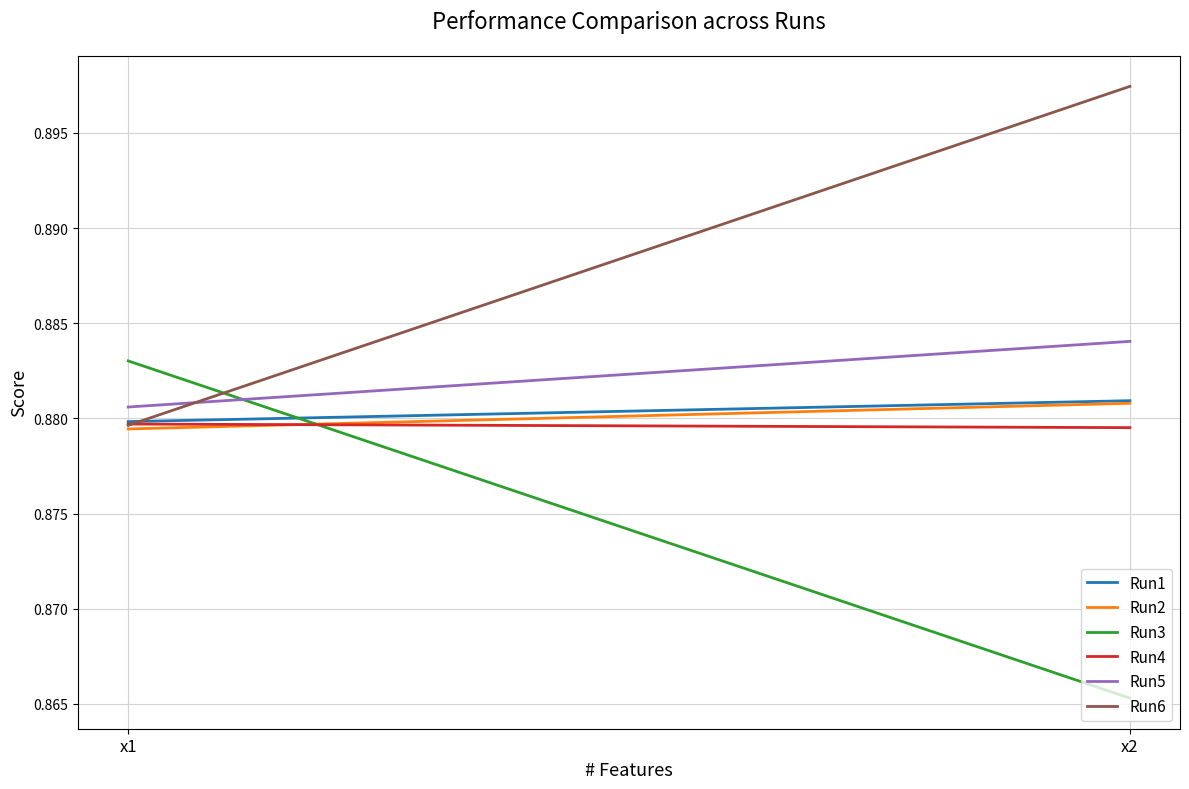

Is the value of Run2 at x1 greater than the value of Run4 at x1?

No